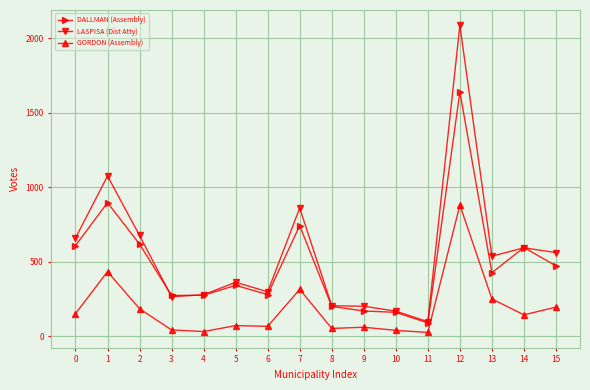

At which category is the sum across all series the highest?

12